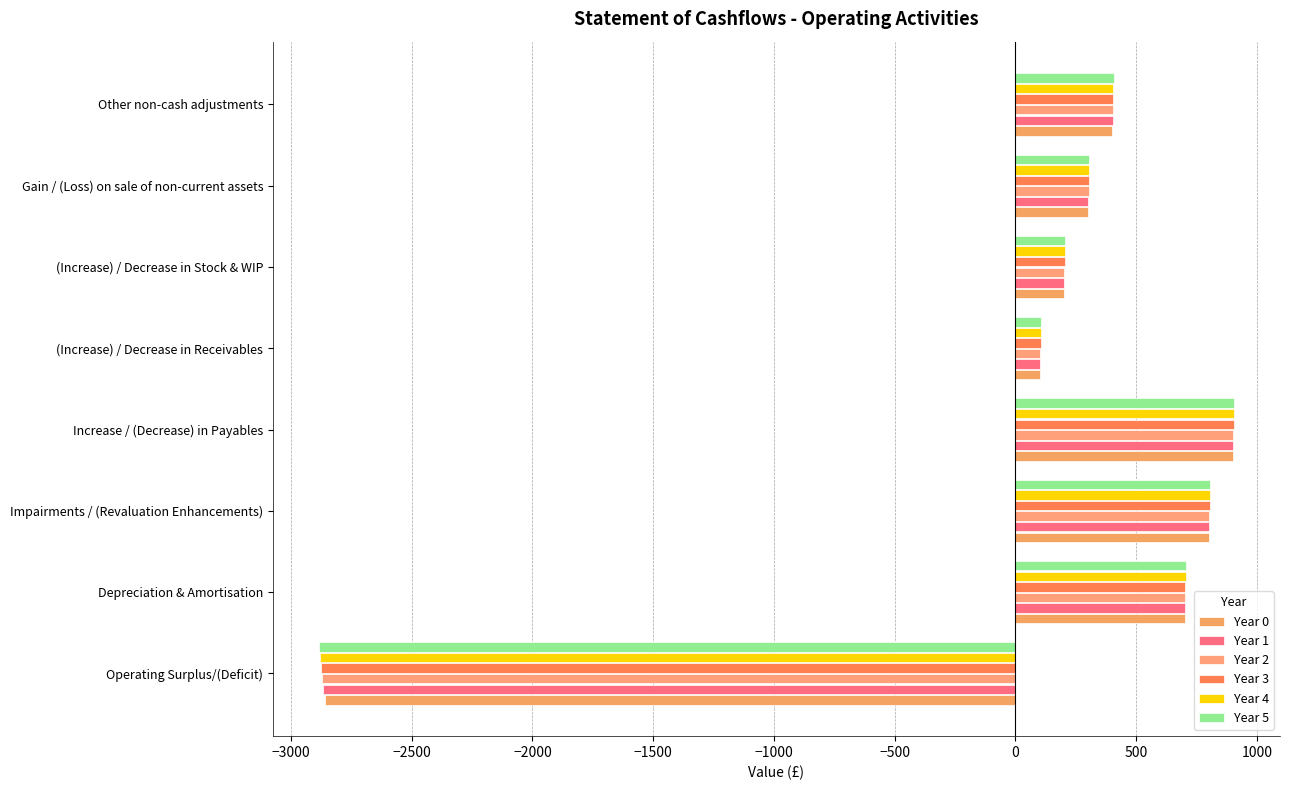

How many positive values does the Year 1 series have?

7